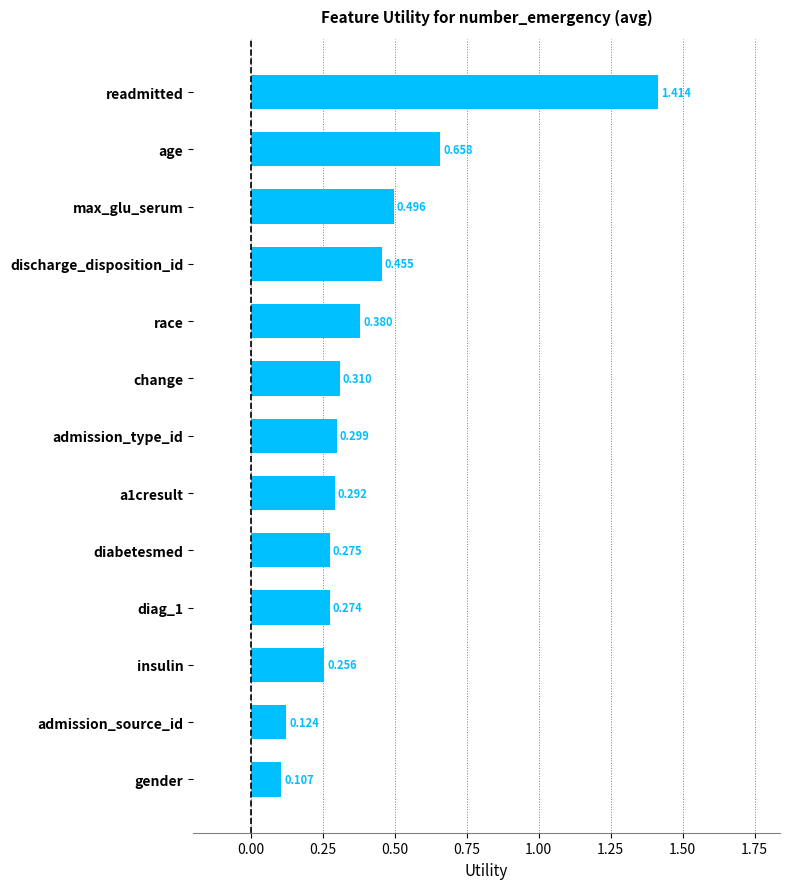

Between admission_type_id and diag_1, which is larger?

admission_type_id